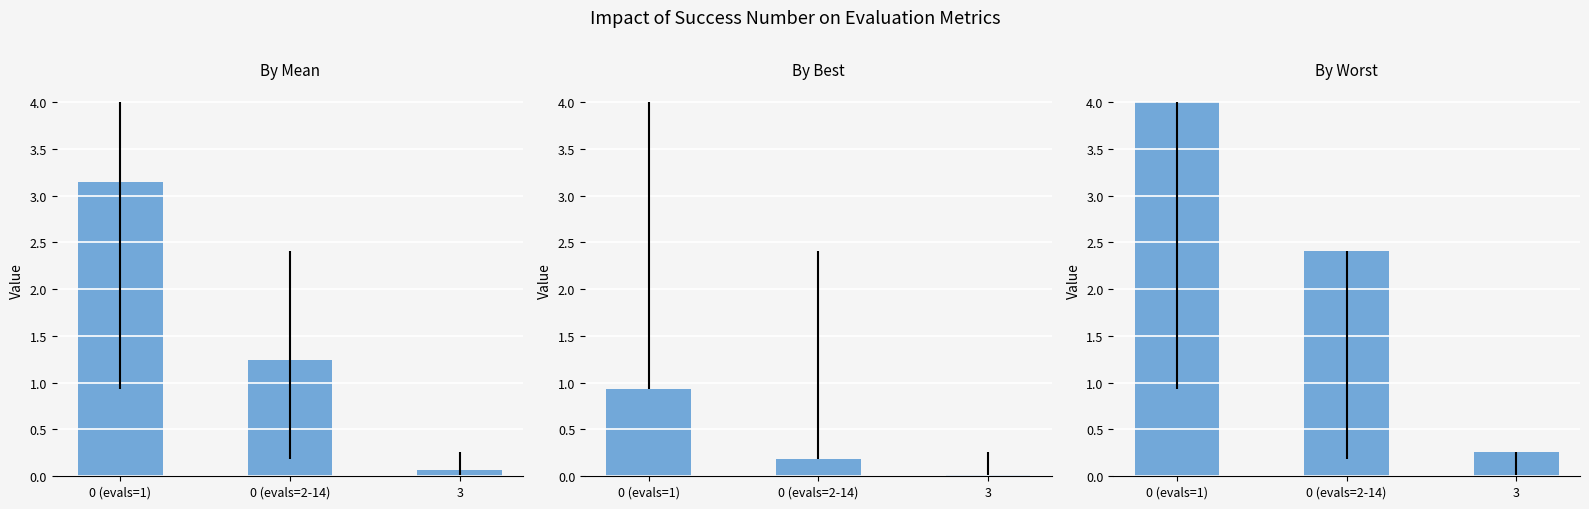

The worst series shows 3.8 at 0 (evals=2-14). True or false?

False